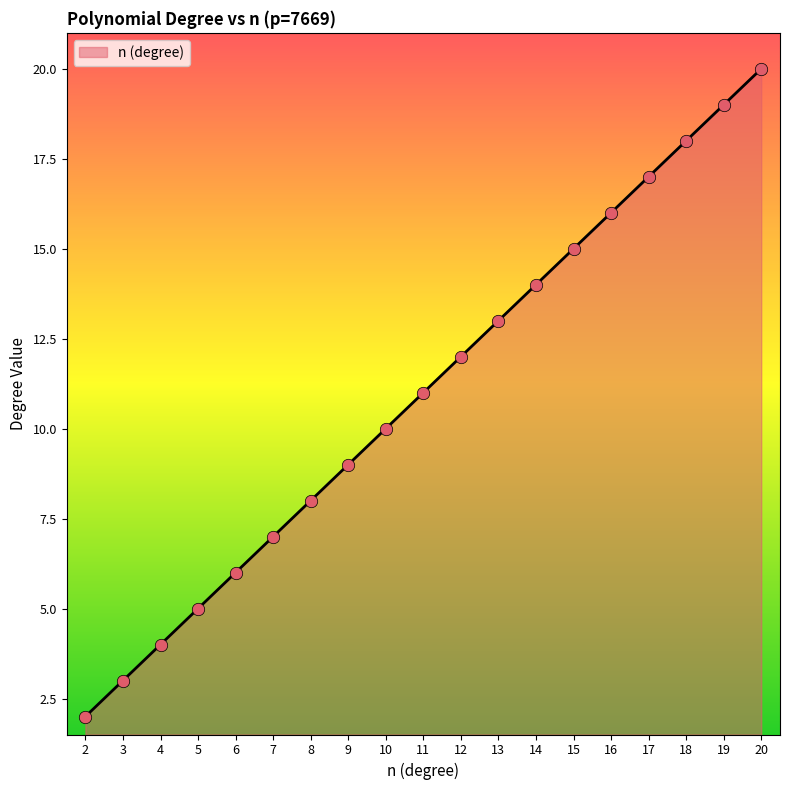

Which has a higher value, 12 or 13?

13